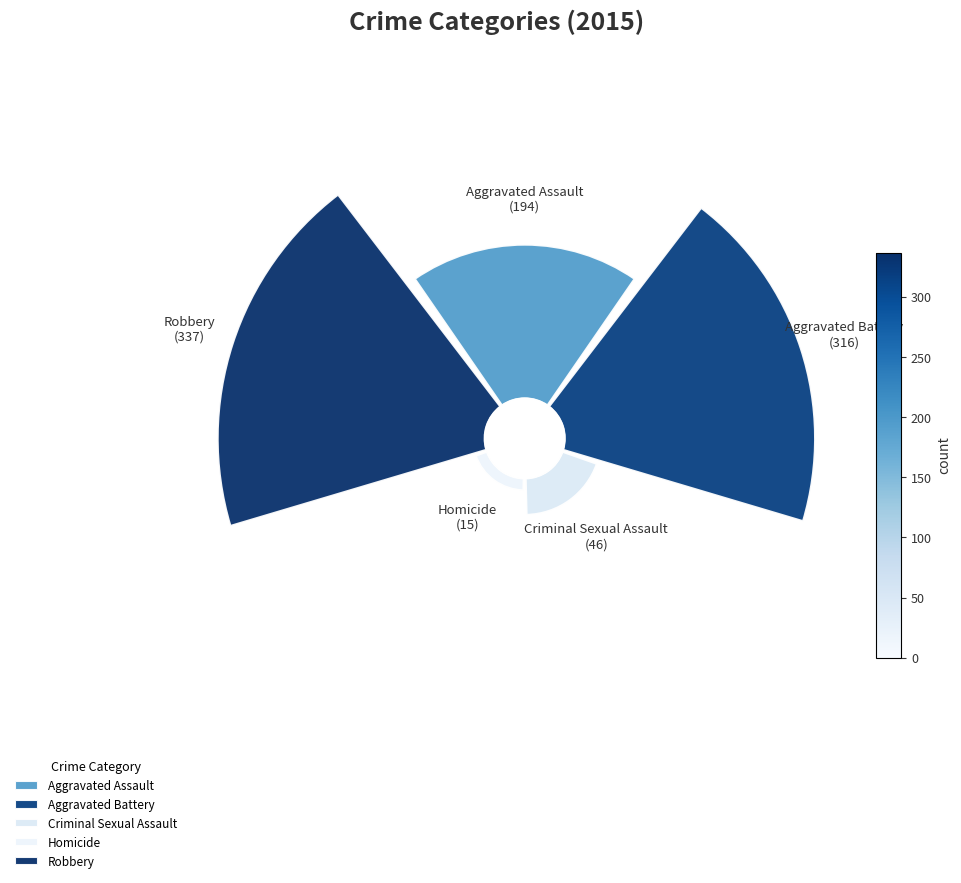

Which category has the biggest portion of the pie?

Robbery